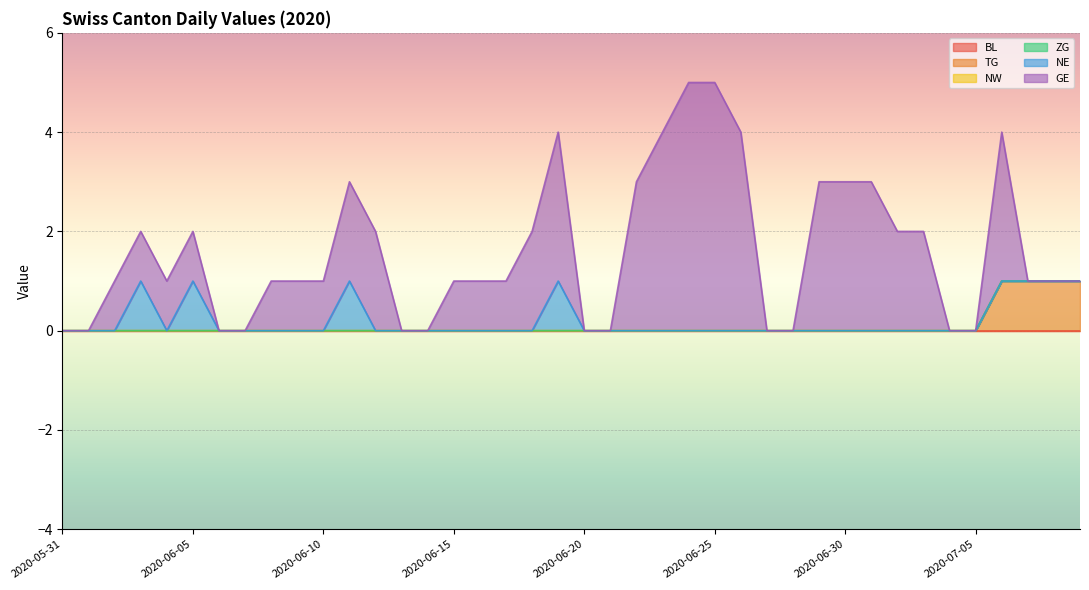

What is the difference between the highest and lowest values at 2020-06-29?

3